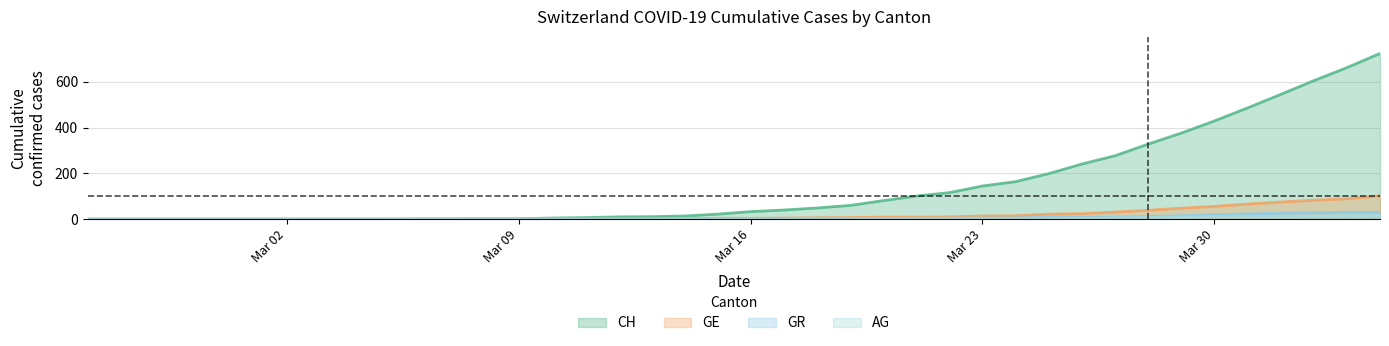

What is the maximum value for CH?

724